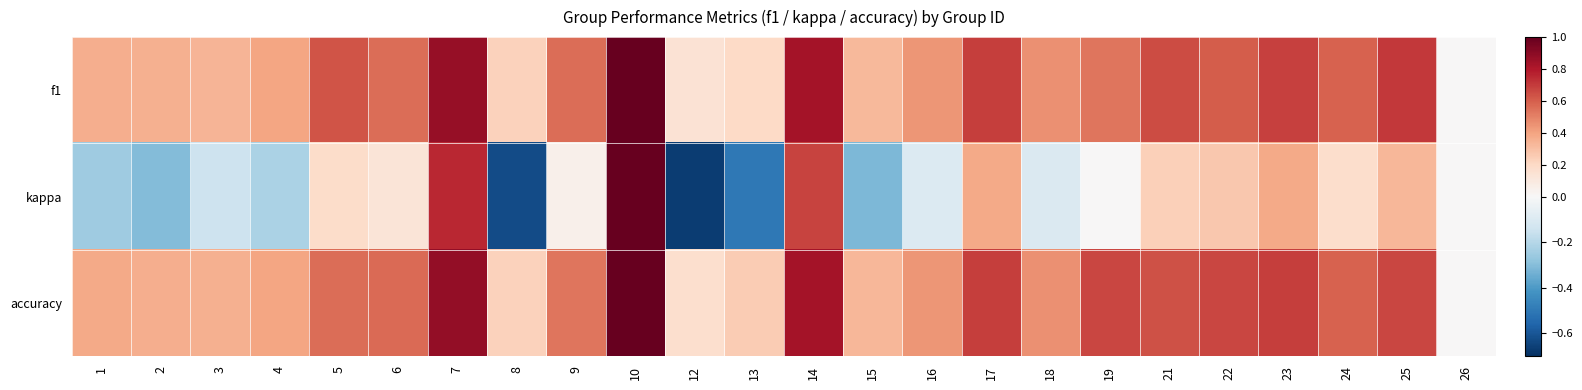

Which series has the largest total across all categories?

accuracy